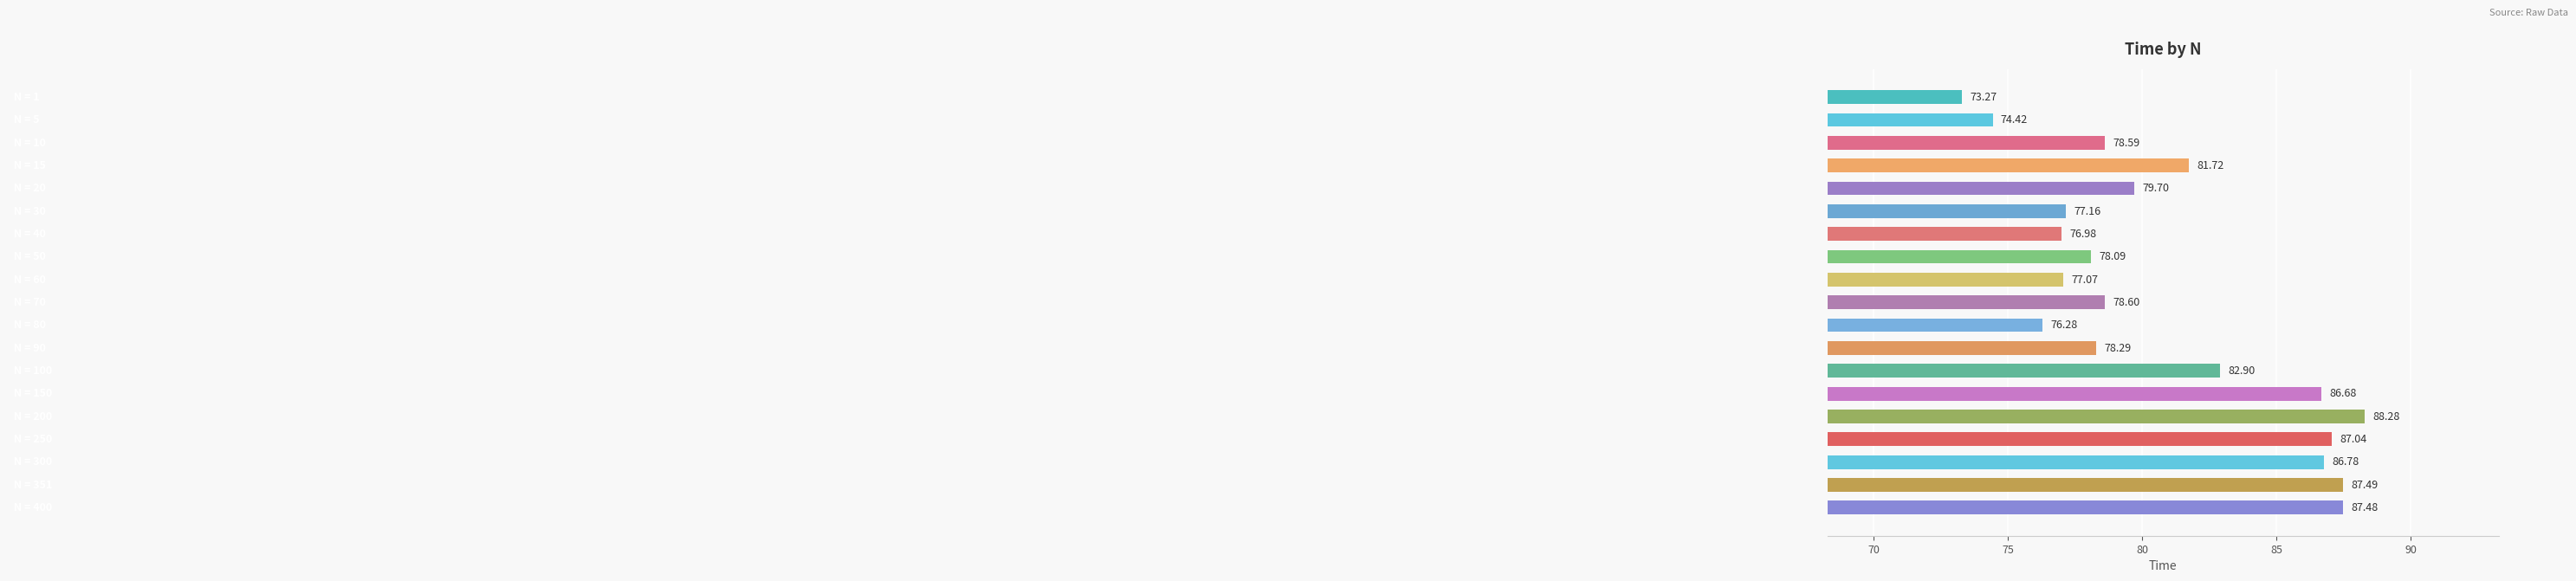

How many bars are there in total?

19